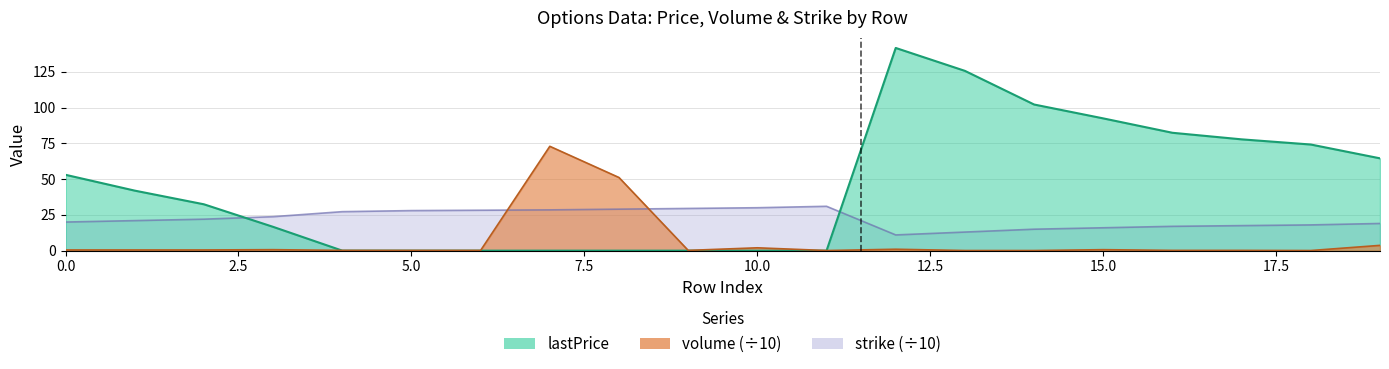

Rank the series at 15 from highest to lowest value.

lastPrice, strike, volume